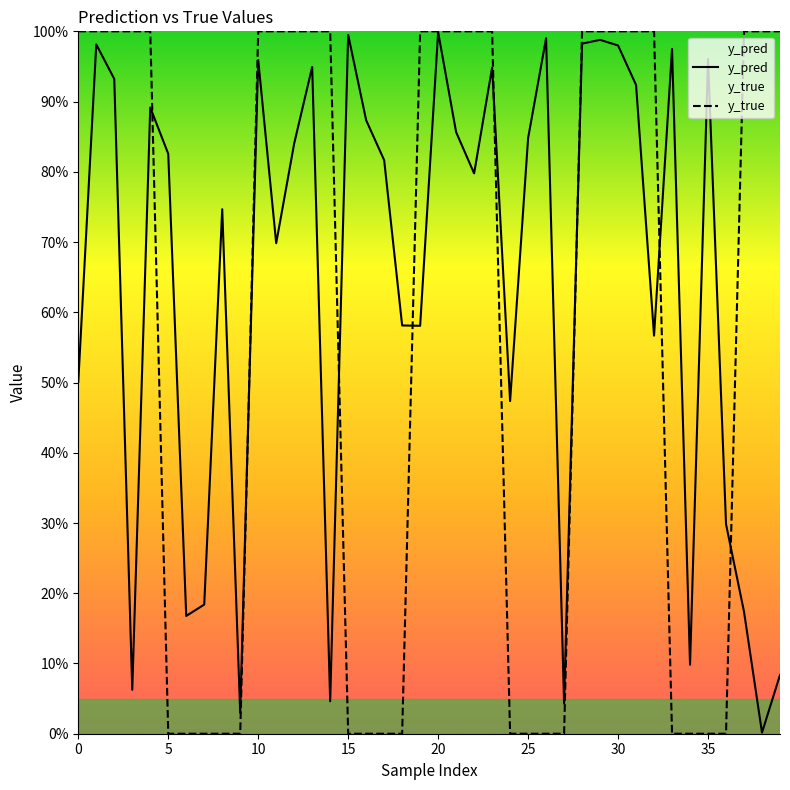

The value of y_true at 37 is 1.0. True or false?

True